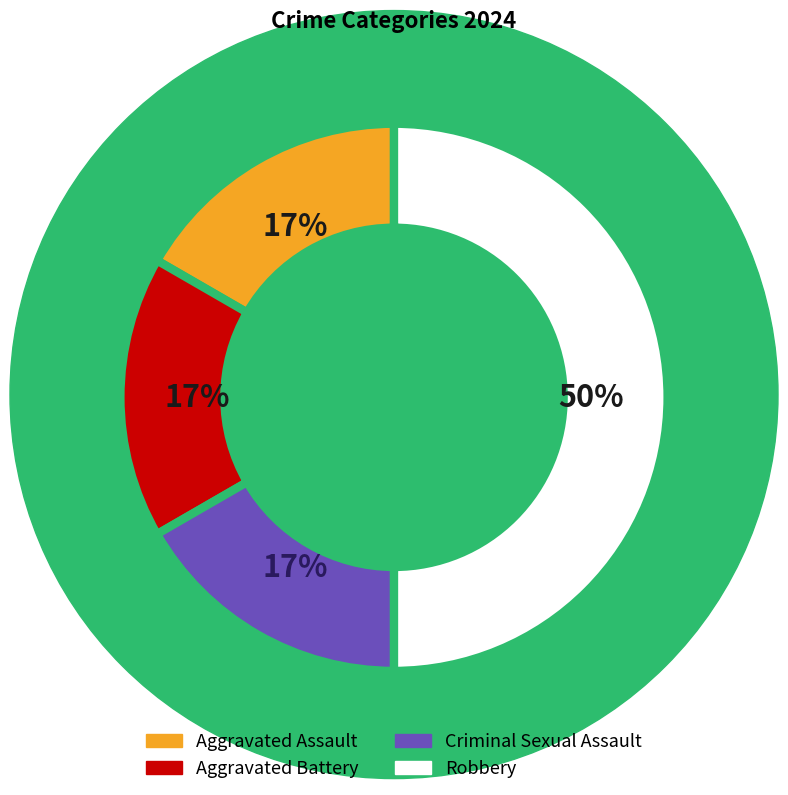

How many slices are in this pie chart?

4